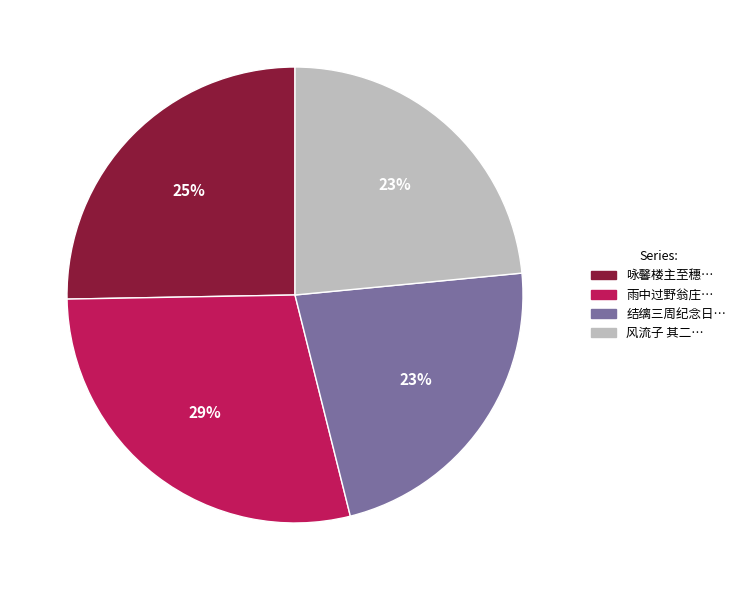

Is there a majority slice in this chart?

No